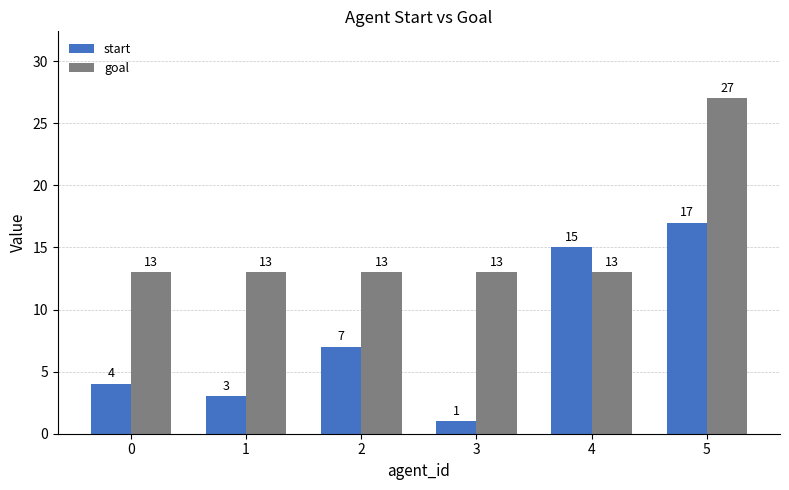

Between 3 and 5, which series saw the biggest shift?

start